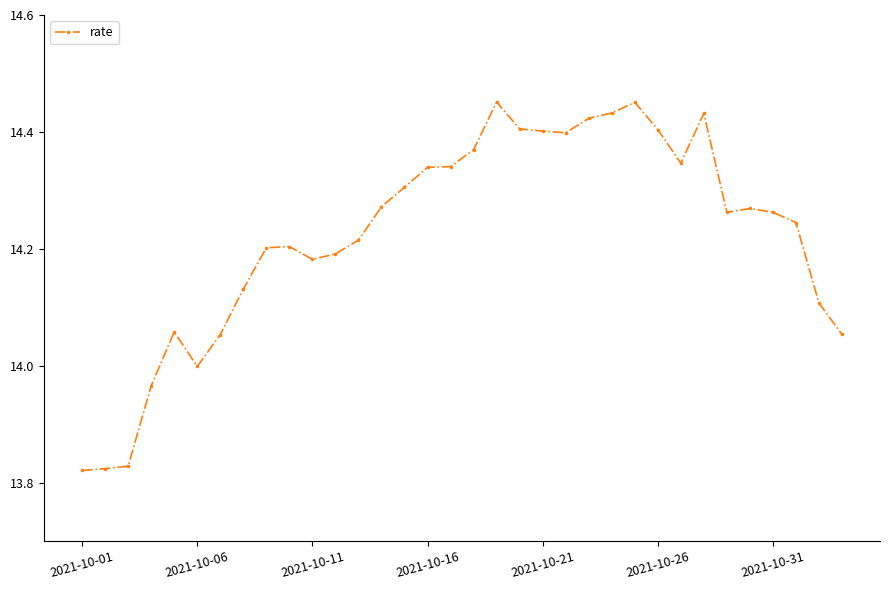

What is the difference between the second highest and second lowest values?

0.6